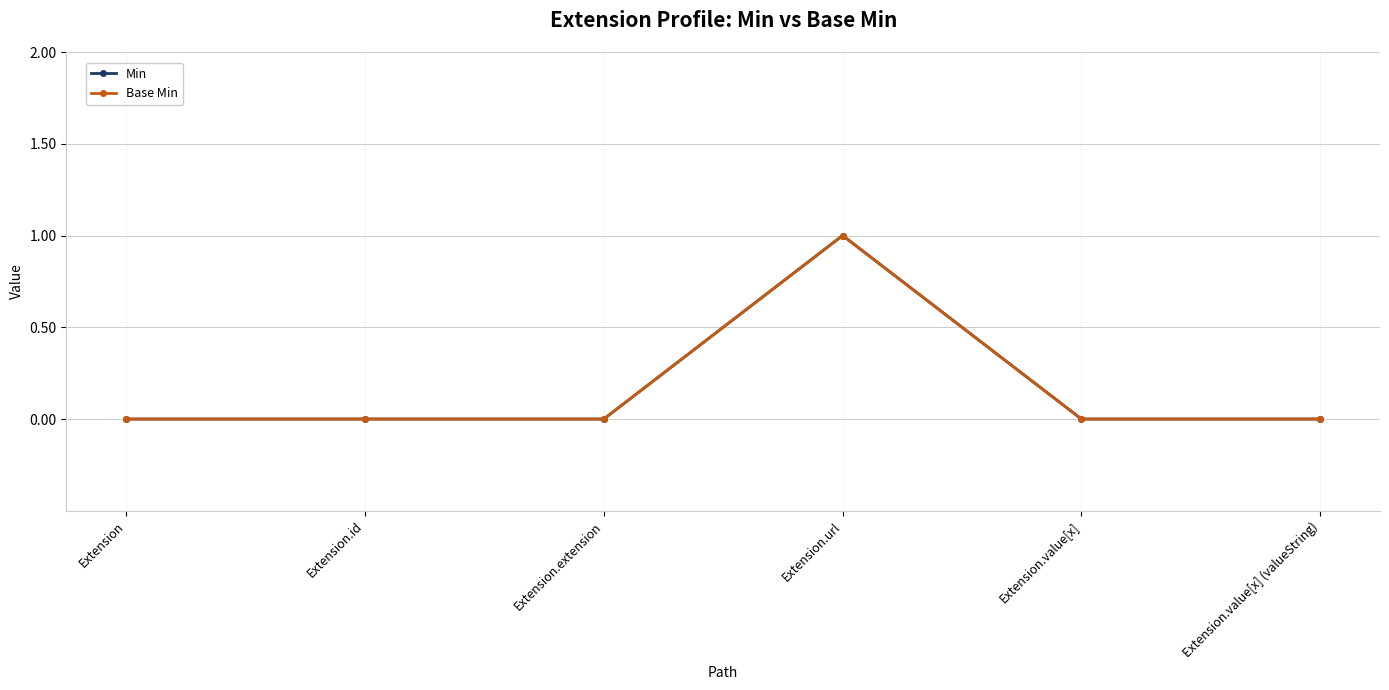

What is the sum of the Base Min values at Extension.url and Extension.value[x]?

1